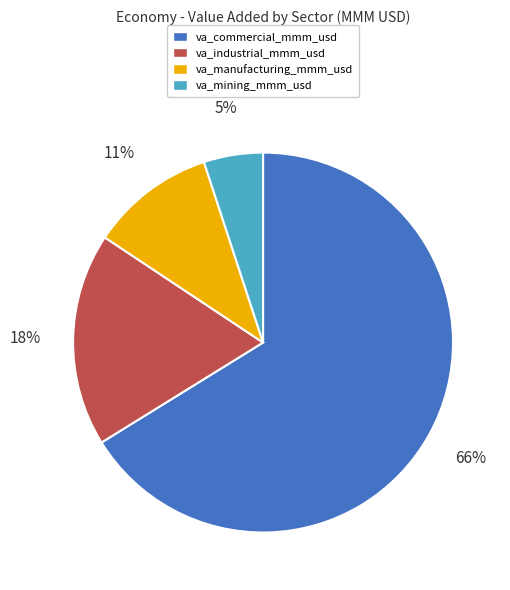

To the nearest percent, what is the combined percentage of va_manufacturing_mmm_usd and va_industrial_mmm_usd?

29%